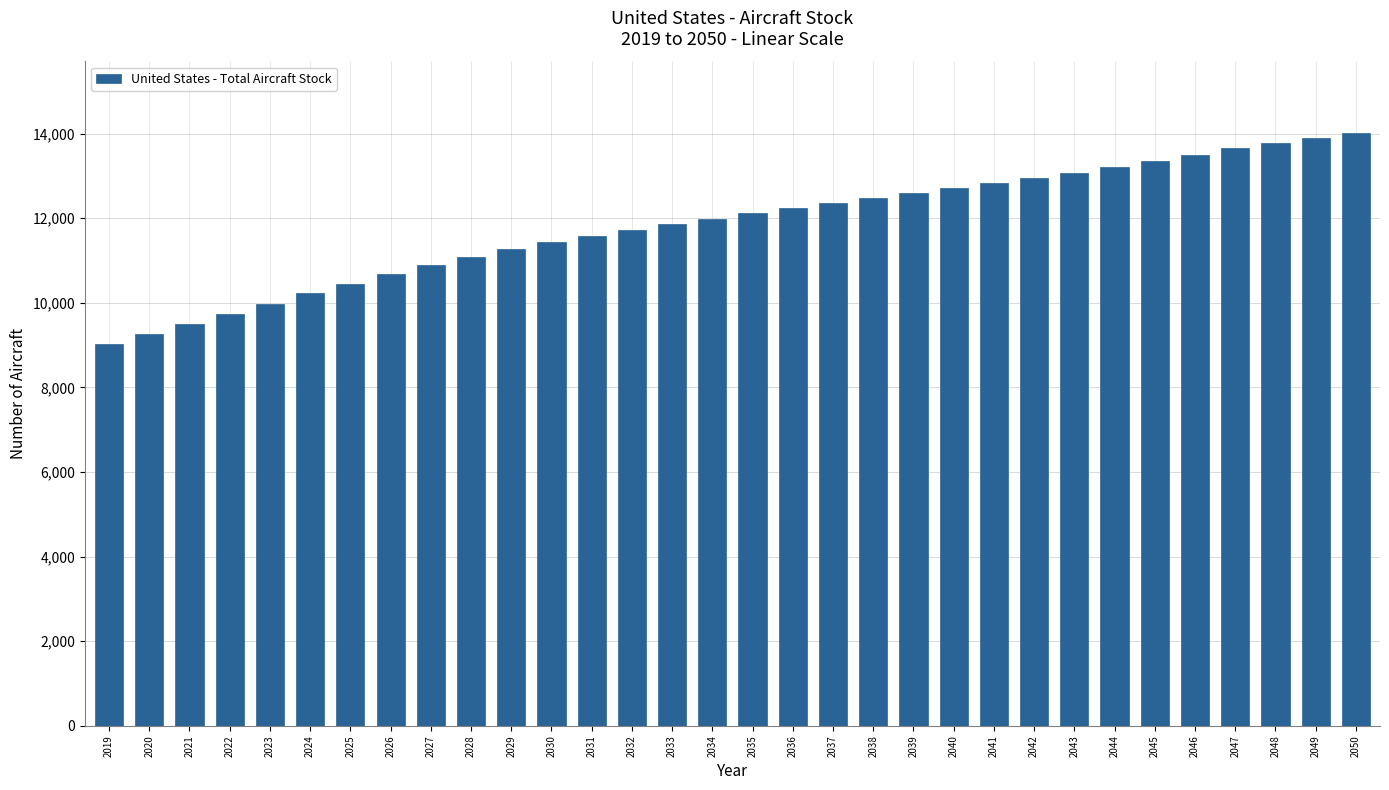

True or false: the data shows 12368.7 at 2037.

True